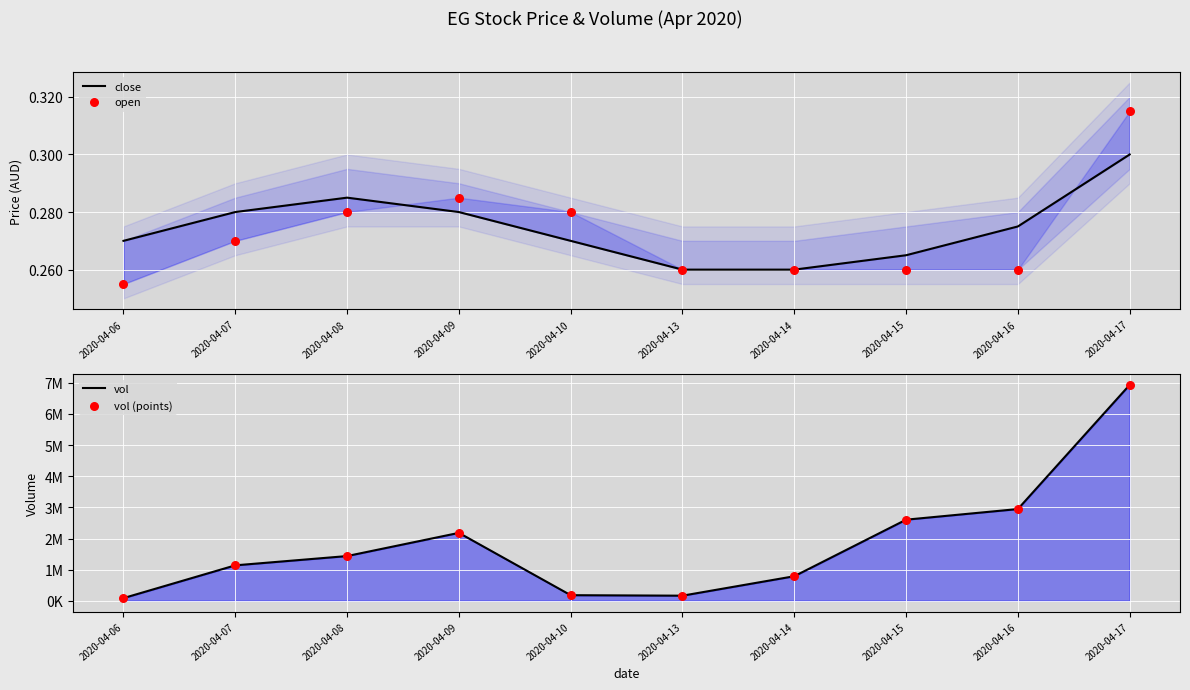

At how many categories does at least one series exceed 3490452?

1